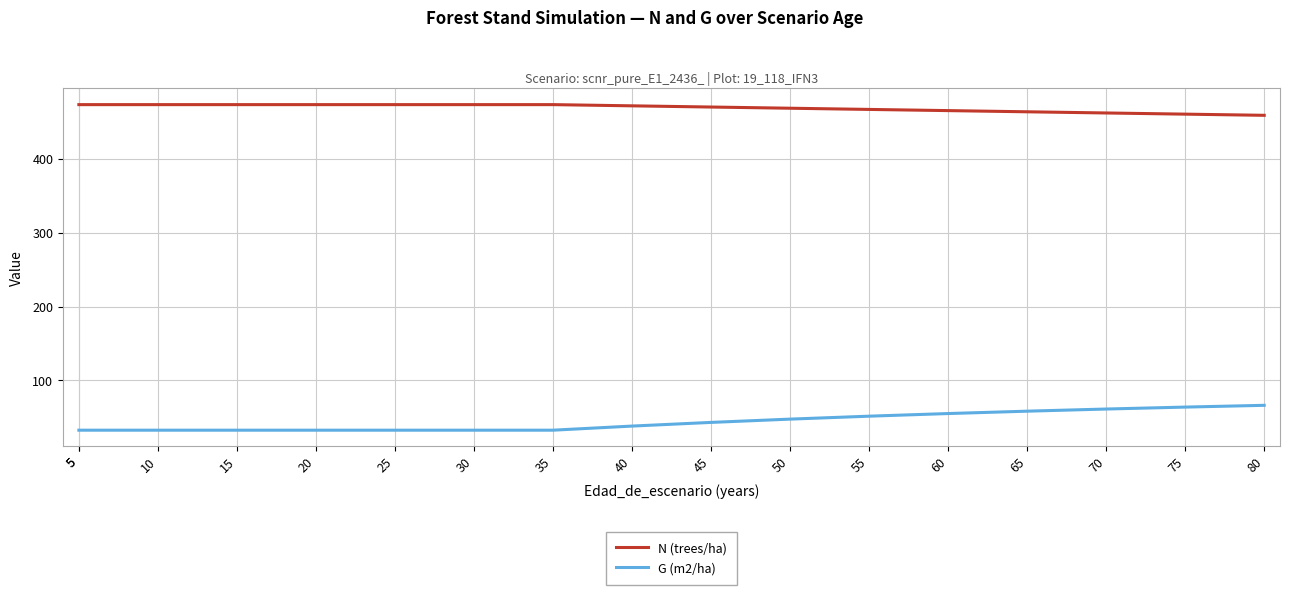

At 5, list the series in order from smallest to largest.

G (m2/ha), N (trees/ha)